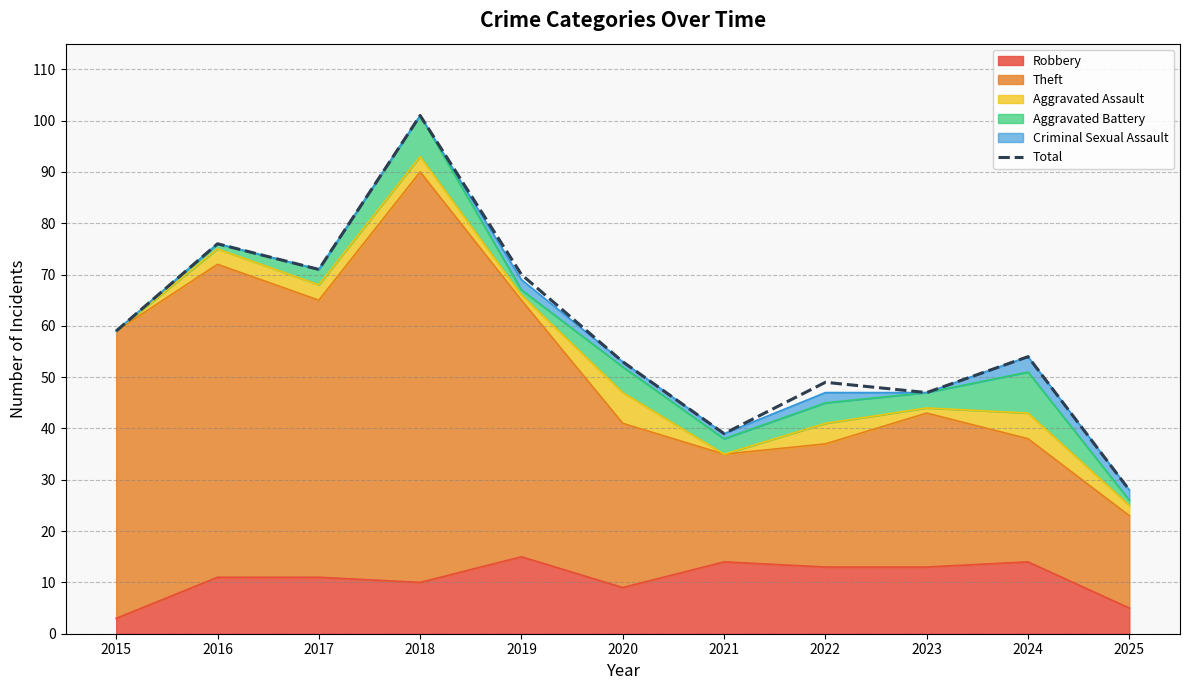

How many points are lower than both their immediate neighbors (excluding endpoints)?

3